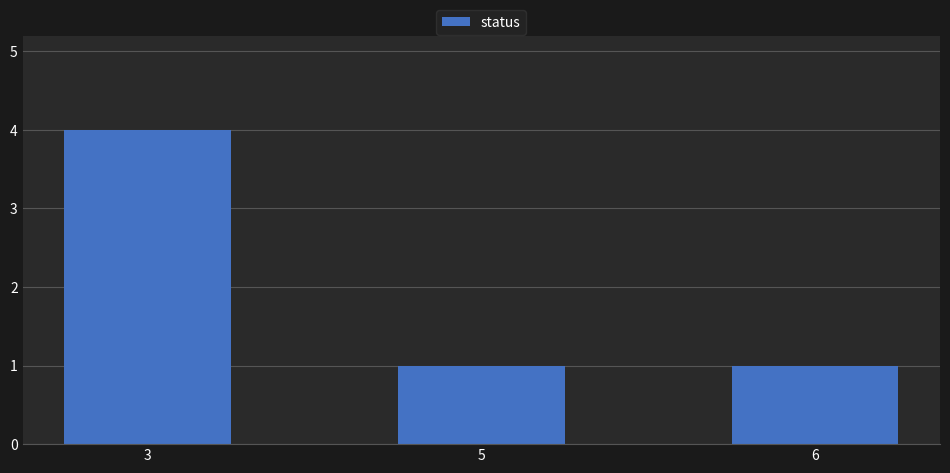

Reading left to right, list all the values displayed in this chart.

4	1	1